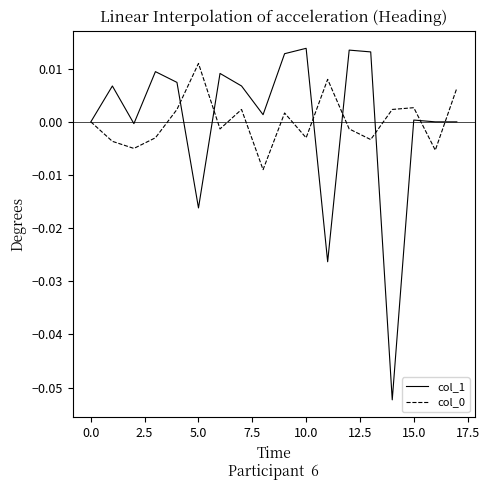

How many categories are shown in the chart?

18